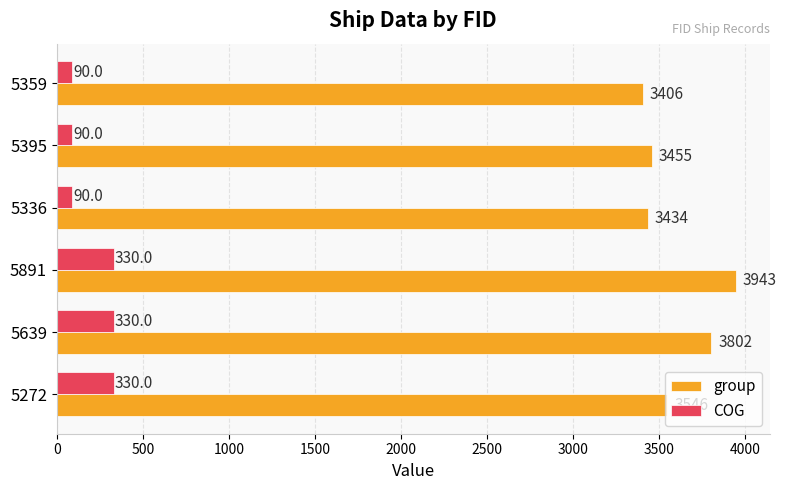

Is it true that COG equals 90 at 5359?

True